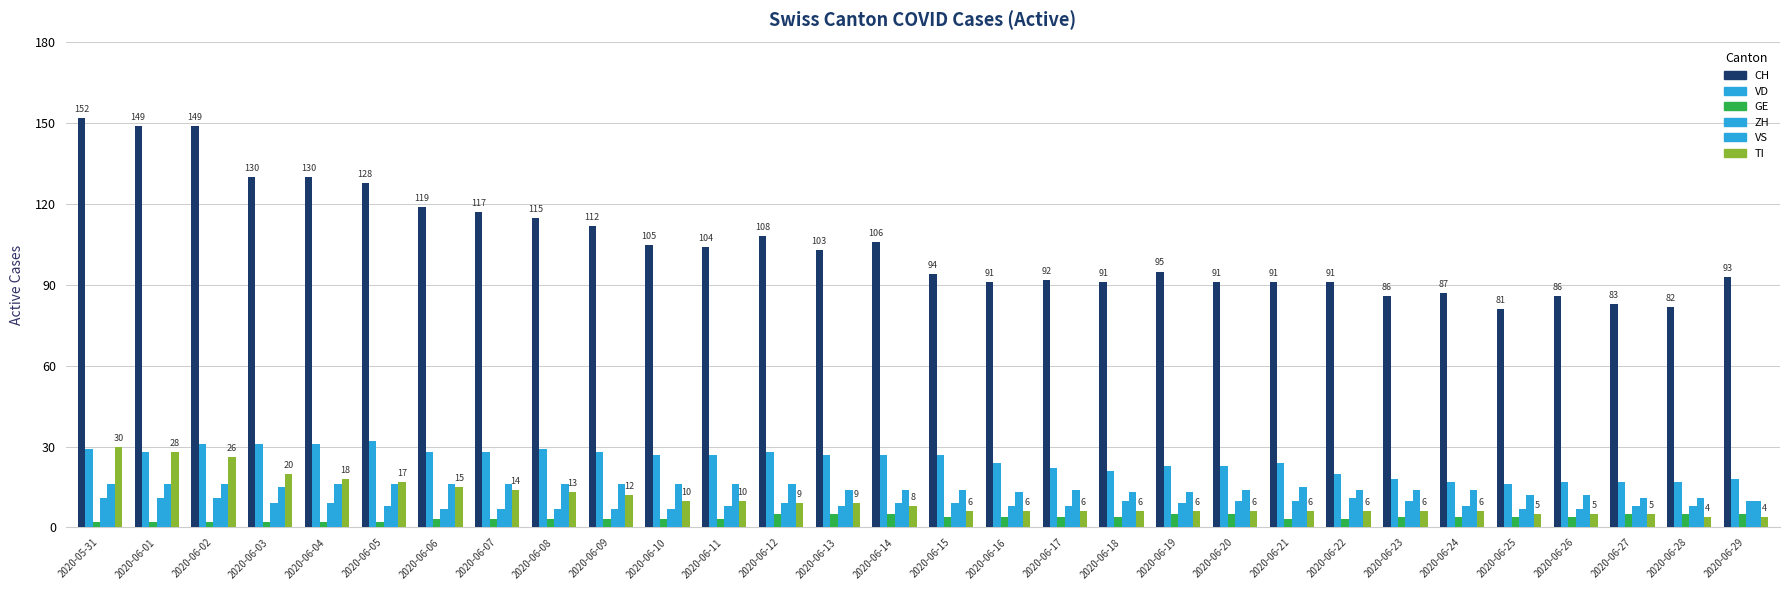

How many data points in CH are less than 103?

15